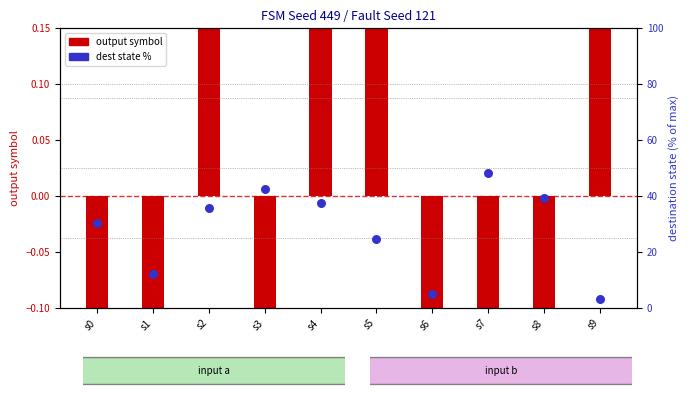

What is the total value across all series at s4?

38.0